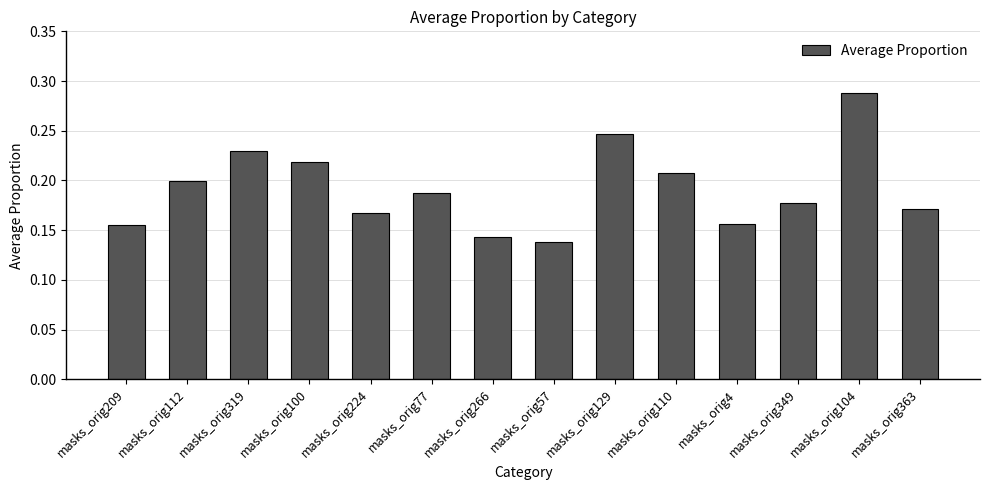

What is the sum of all values?

2.7